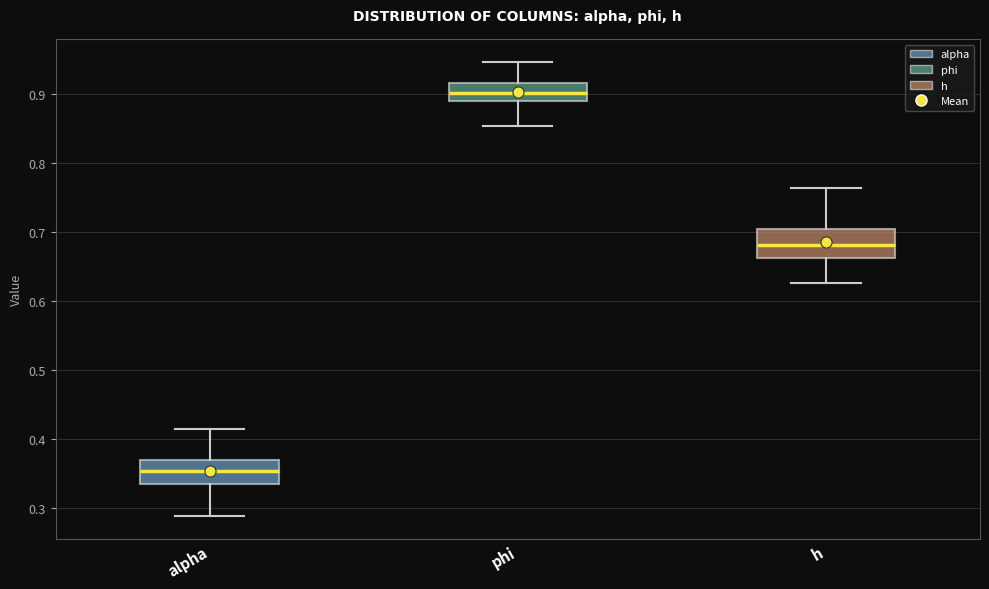

Which box has the lowest median line?

alpha